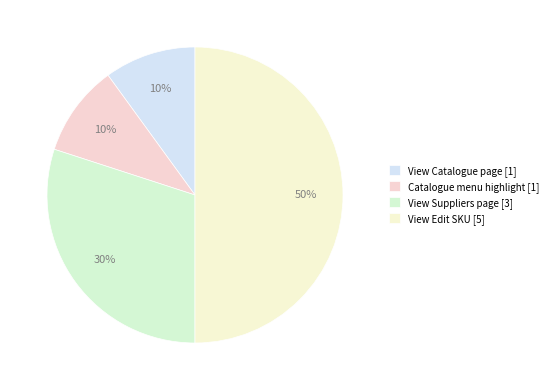

What is the change in value from View Suppliers page to View Edit SKU?

+2